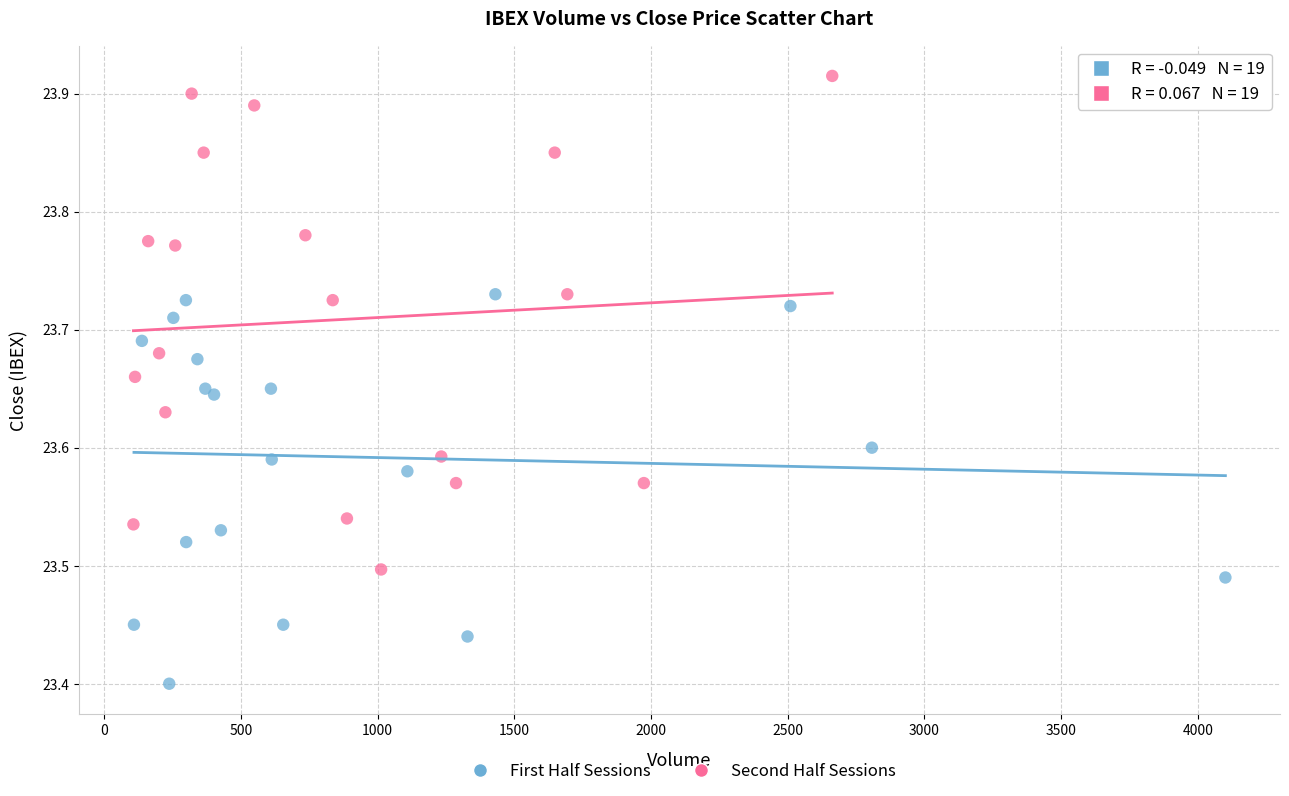

Which series has the largest Y range (max minus min)?

Second Half Sessions